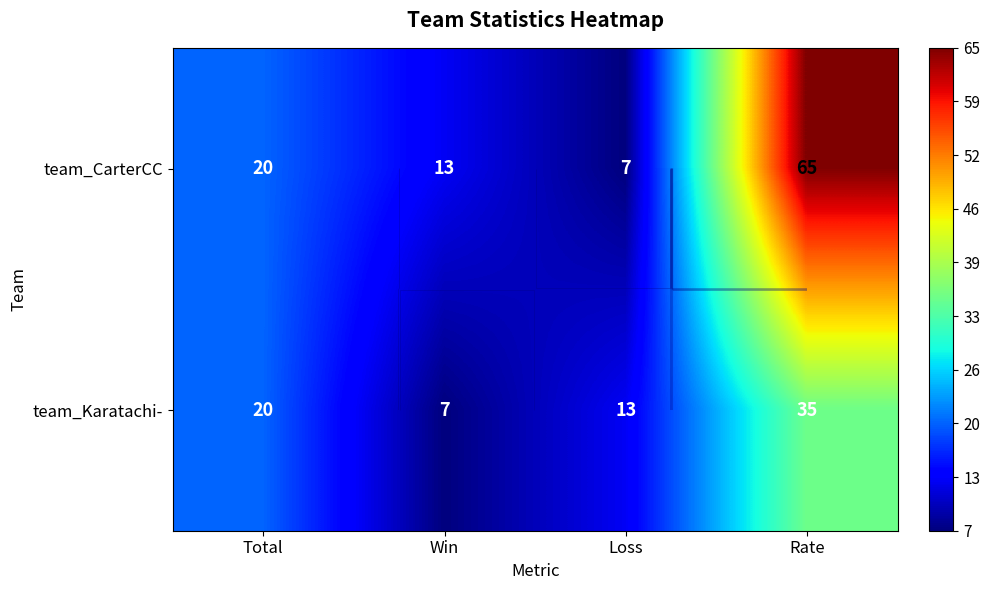

List the series in order of their peak value, highest first.

team_CarterCC, team_Karatachi-